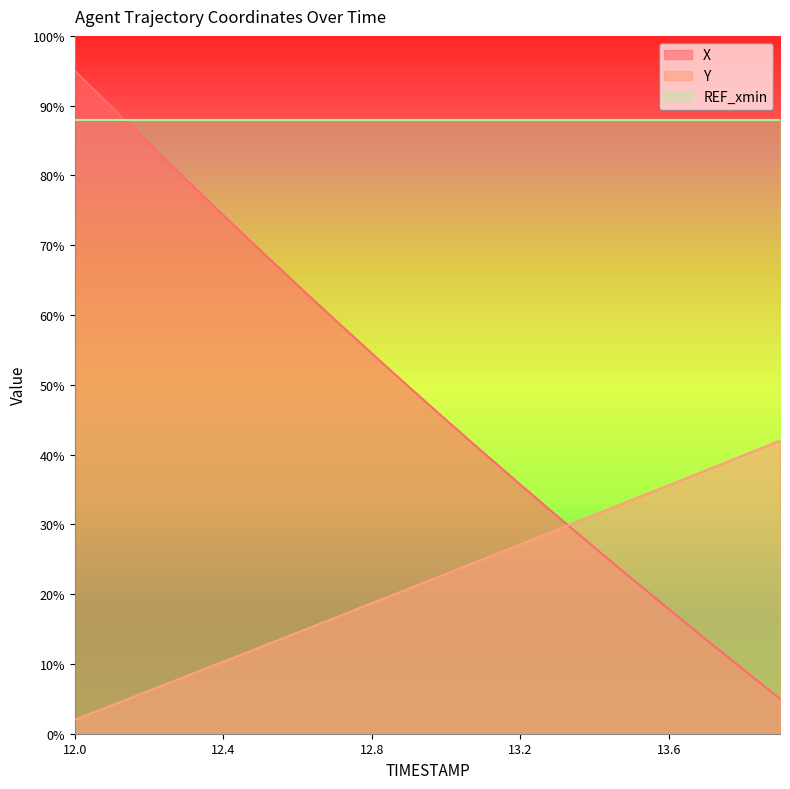

Which series has the widest spread of values?

X